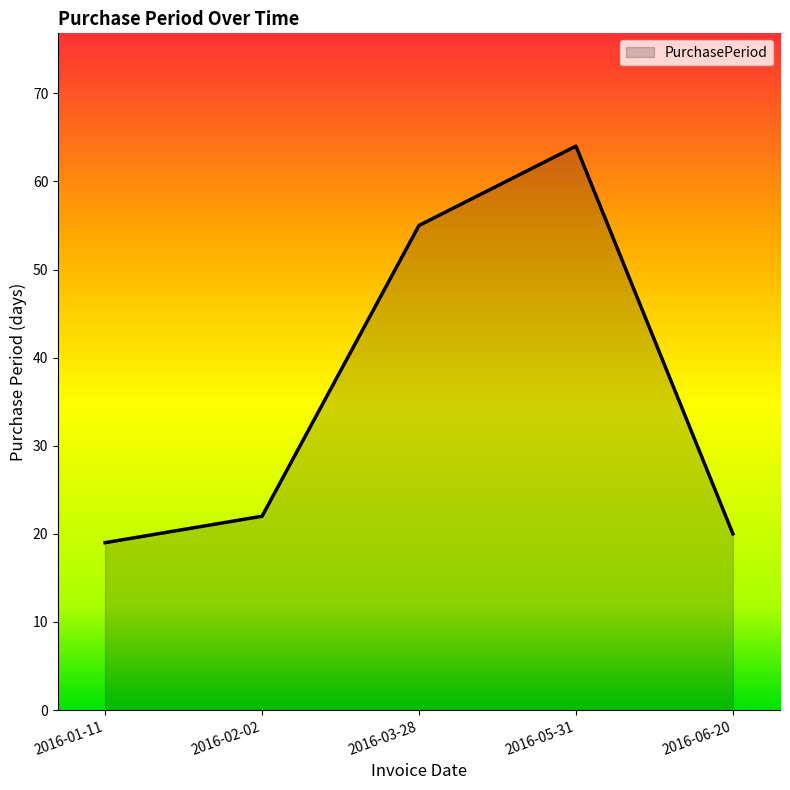

Where is the first local maximum?

2016-05-31